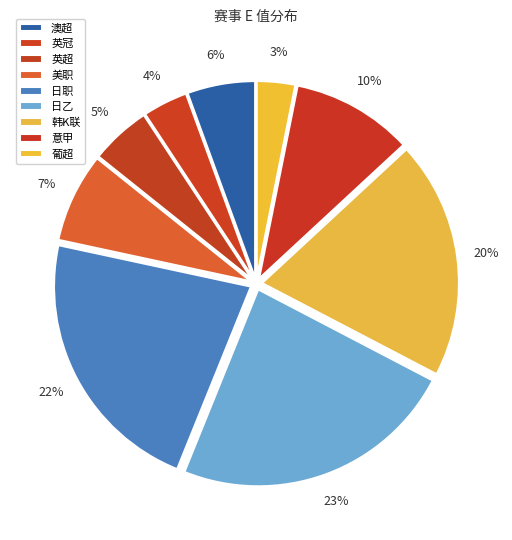

How many segments does this pie chart have?

9